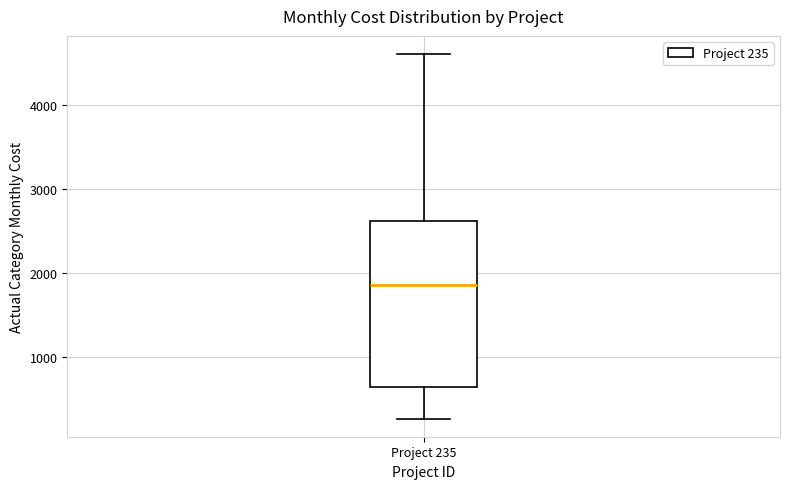

Transcribe this box plot: give where the median line is, the range the box spans, and where the two whiskers end, as read against the y-axis. The values are not printed on the chart, so give them approximately, as read against the axis.

median 1900, box 600 to 2600, whiskers 300 to 4600